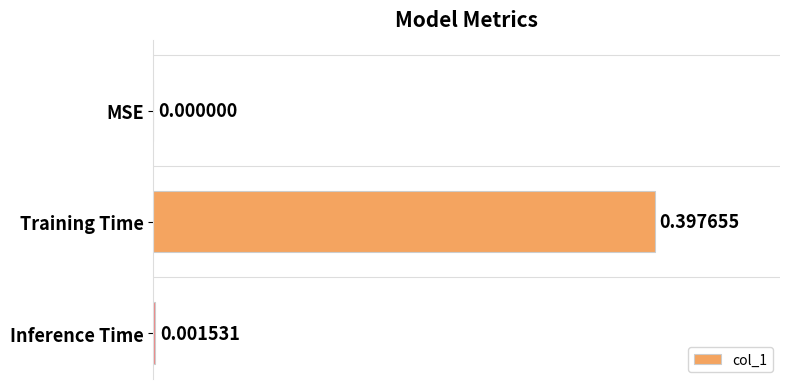

How many values are above zero?

2